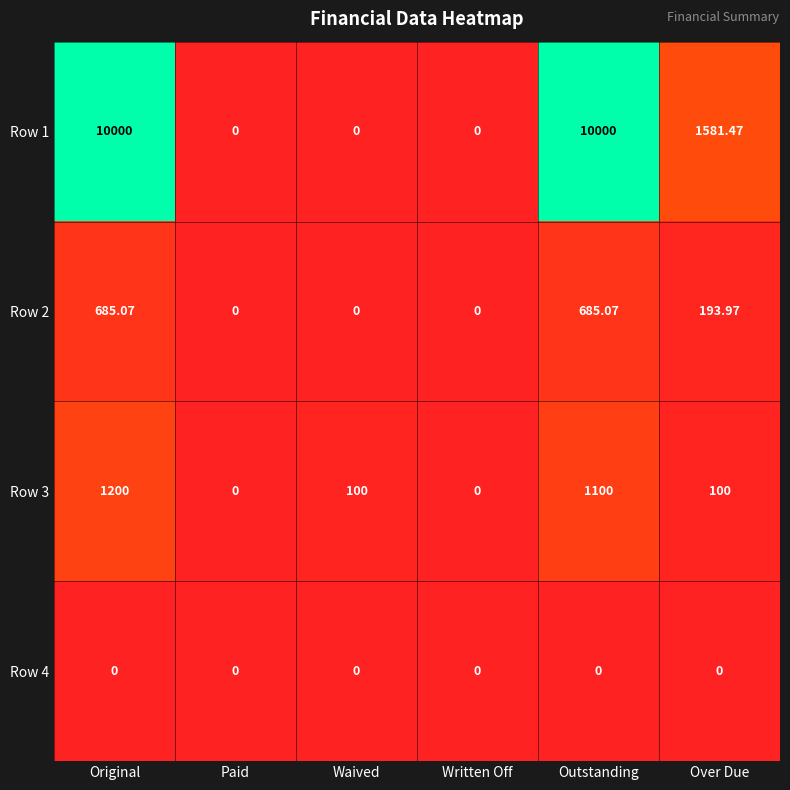

Where is Row 2 nearest to the value 342?

Over Due